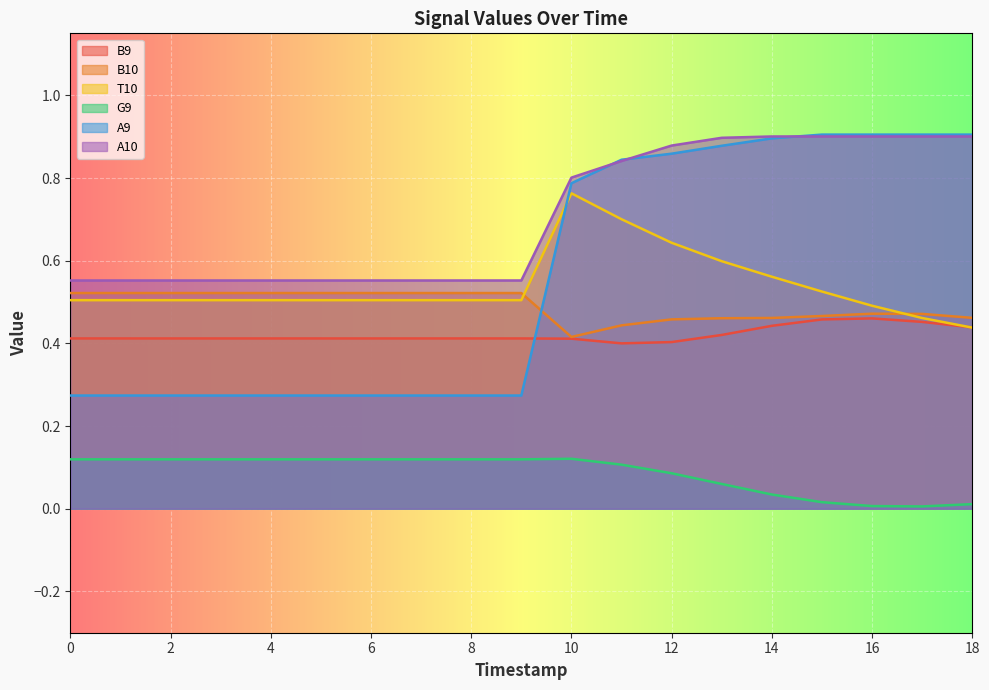

True or false: B9 and G9 intersect in this chart.

False